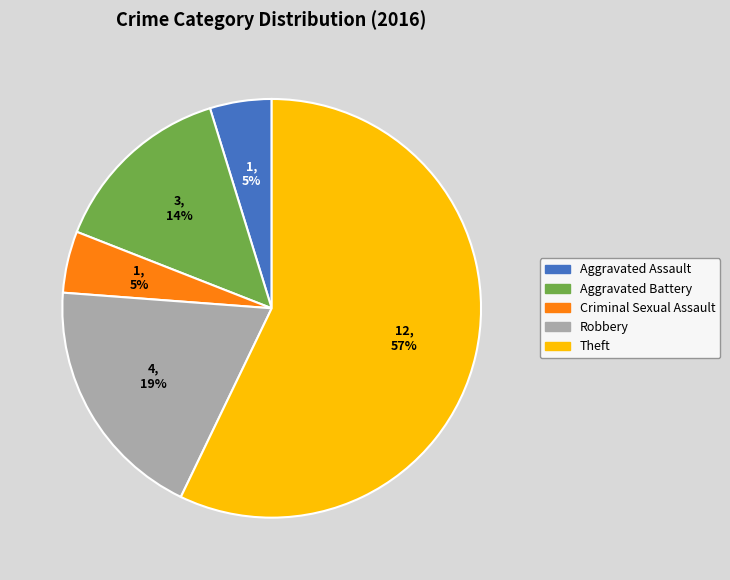

What percentage is the Aggravated Assault slice, to the nearest percent?

5%